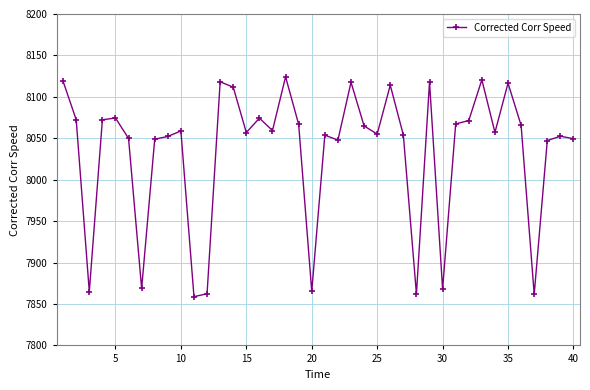

True or false: there are more than 0 points higher than both neighbors.

True